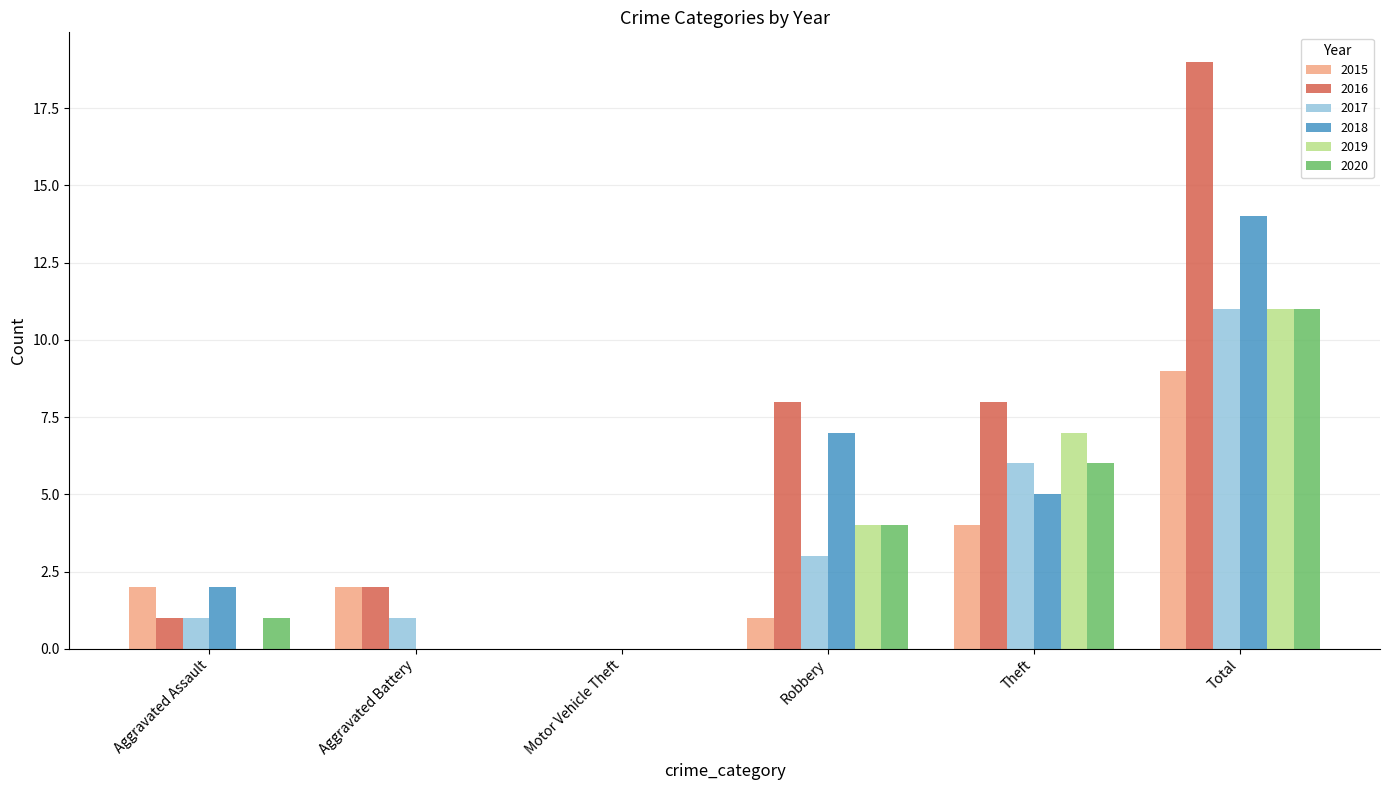

What is the maximum value shown in the chart?

19